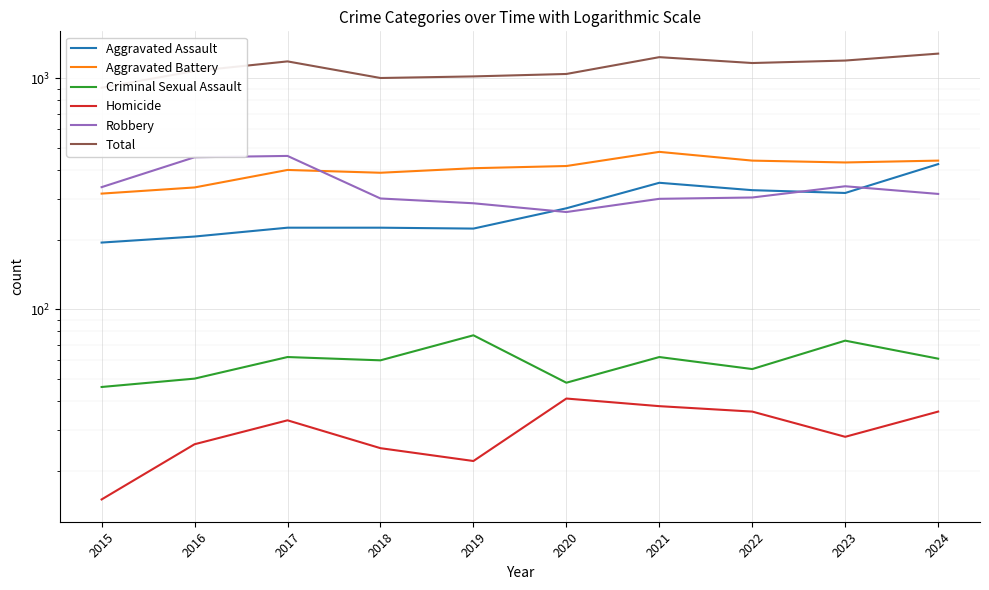

True or false: Aggravated Battery has a value of 431 at 2023.

True